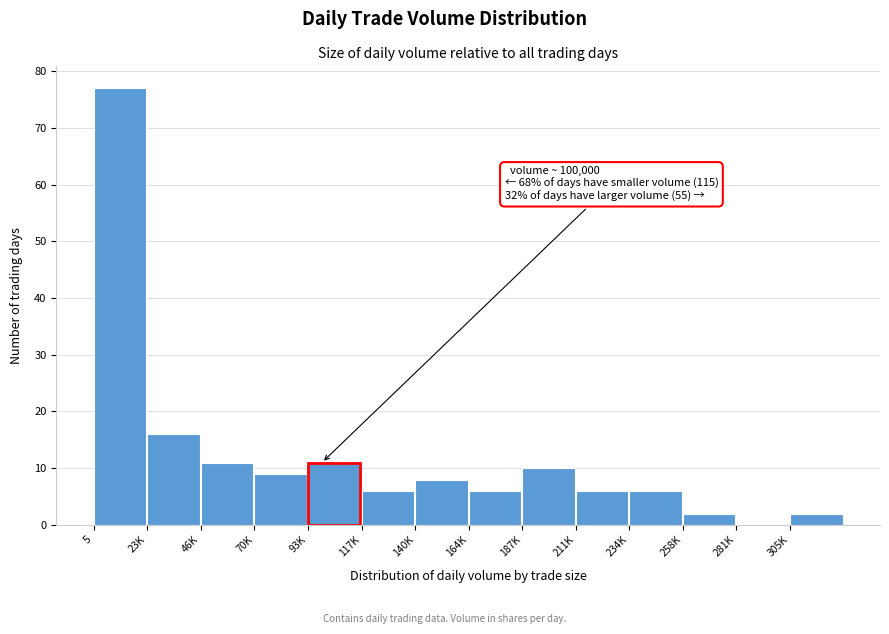

Reading left to right, list all the values displayed in this chart.

5=77	23K=16	46K=11	70K=9	93K=11	117K=6	140K=8	164K=6	187K=10	211K=6	234K=6	258K=2	281K=0	305K=2